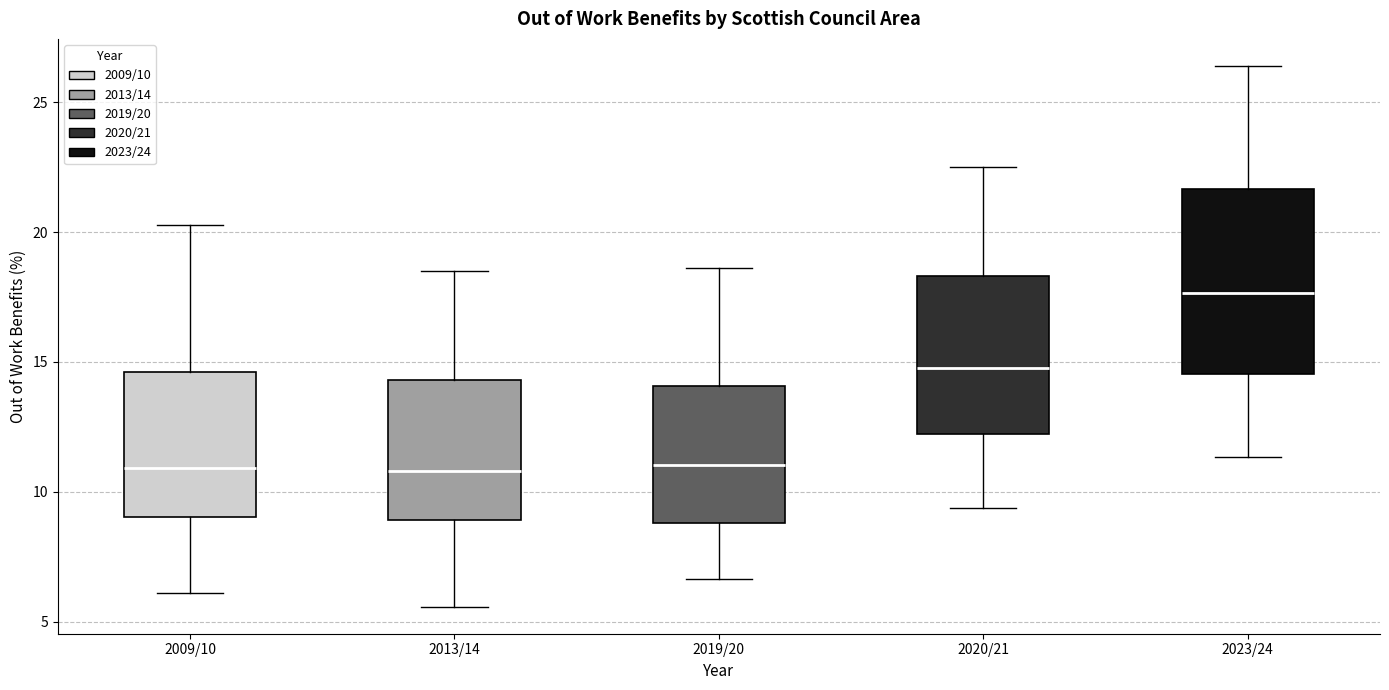

Where is the upper edge of the box for 2009/10 on the y-axis? The values are not printed on the chart, so give them approximately, as read against the axis.

14.5